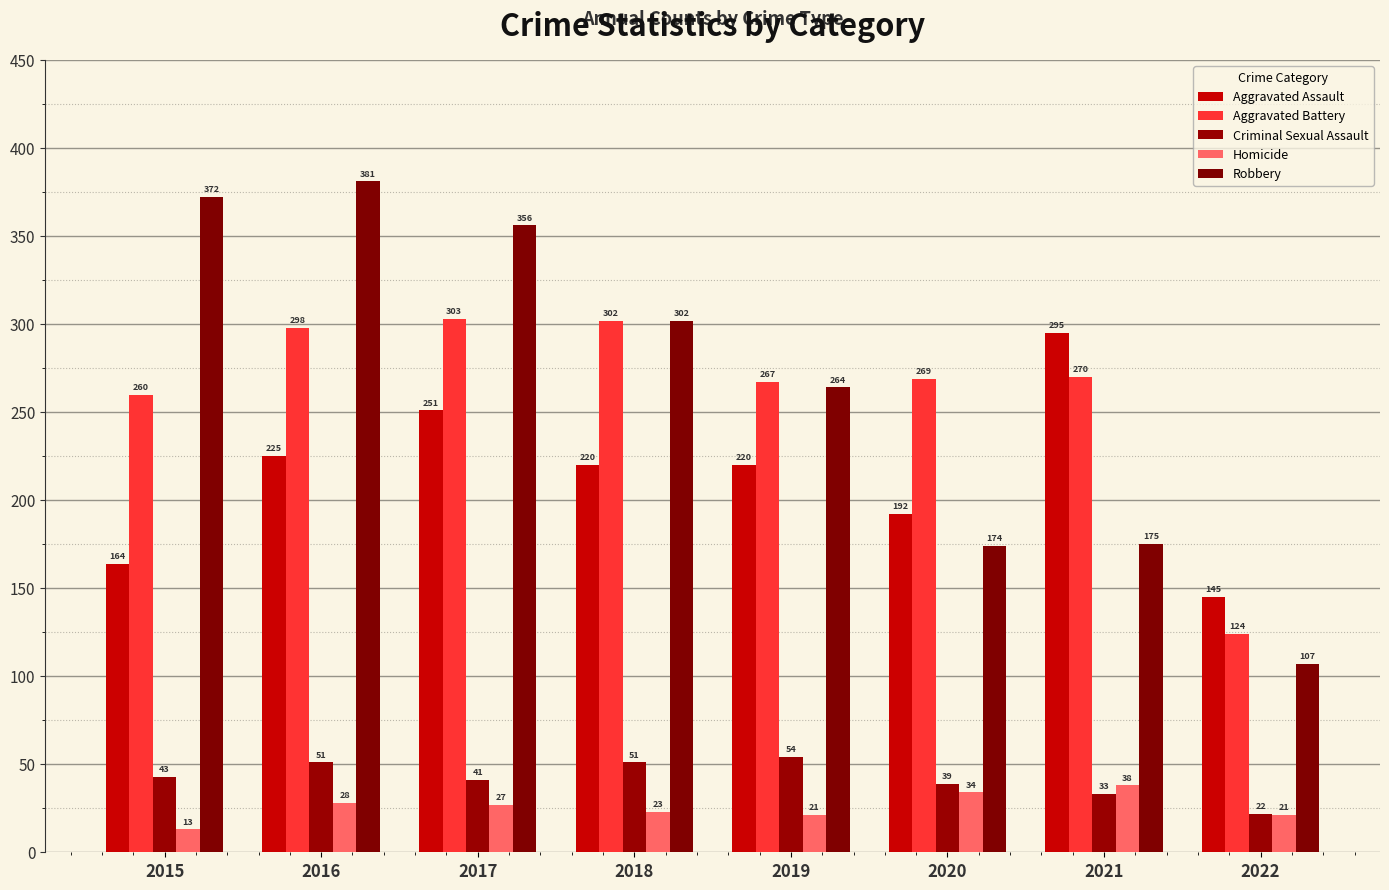

What is the maximum value shown in the chart?

381